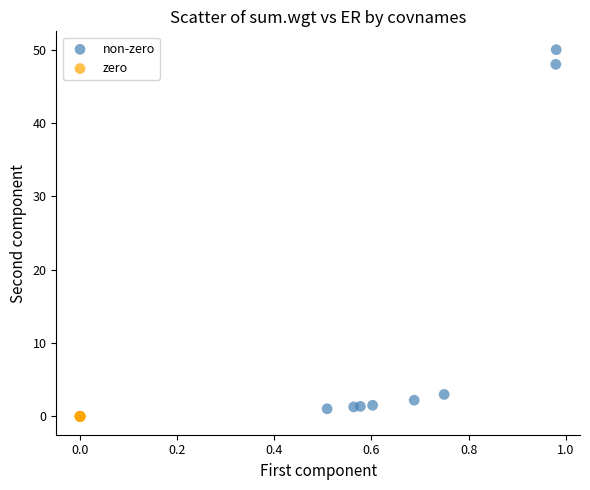

Which series contains the highest Y value?

non-zero